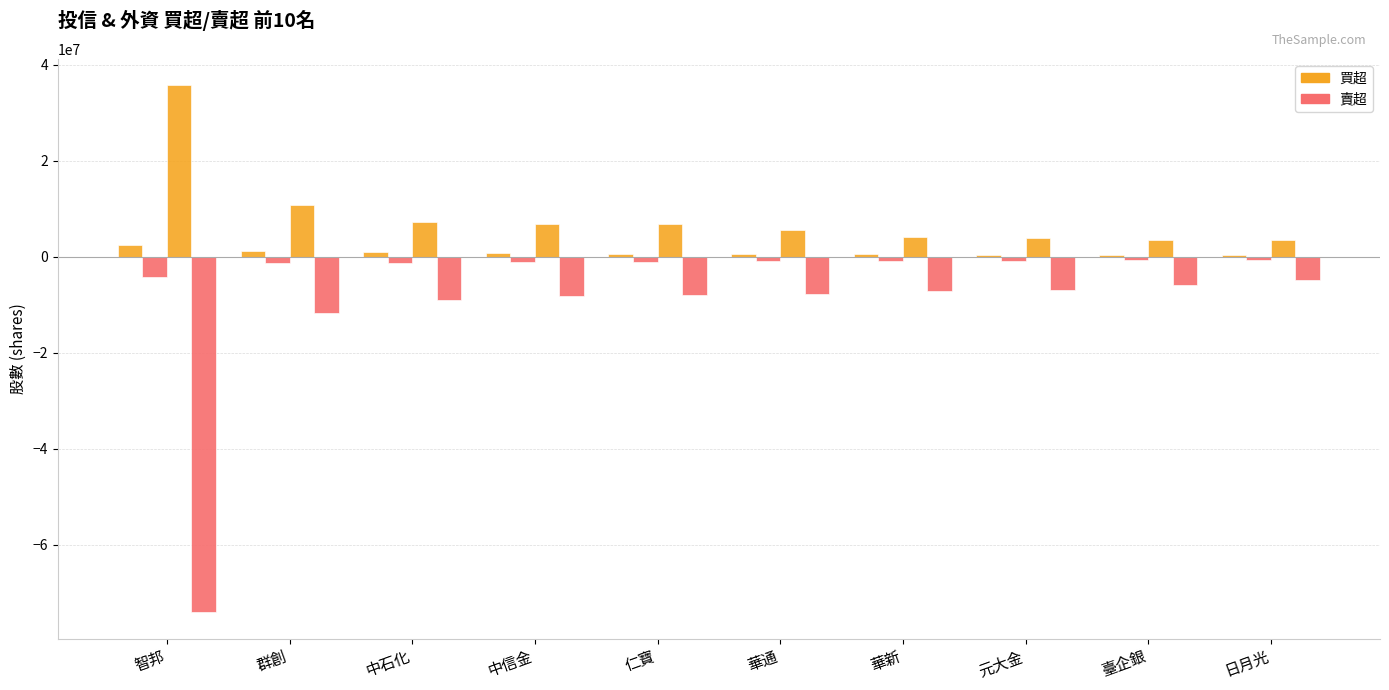

What position from the left is 中信金?

4